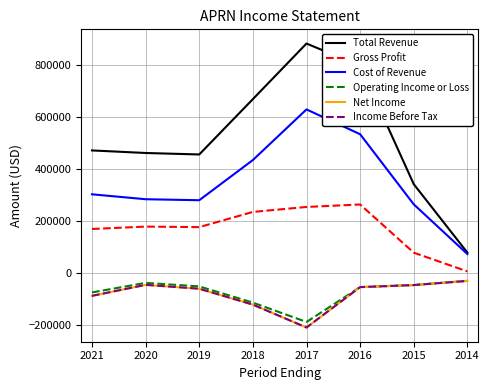

Between 2016 and 2015, which series saw the biggest shift?

Total Revenue